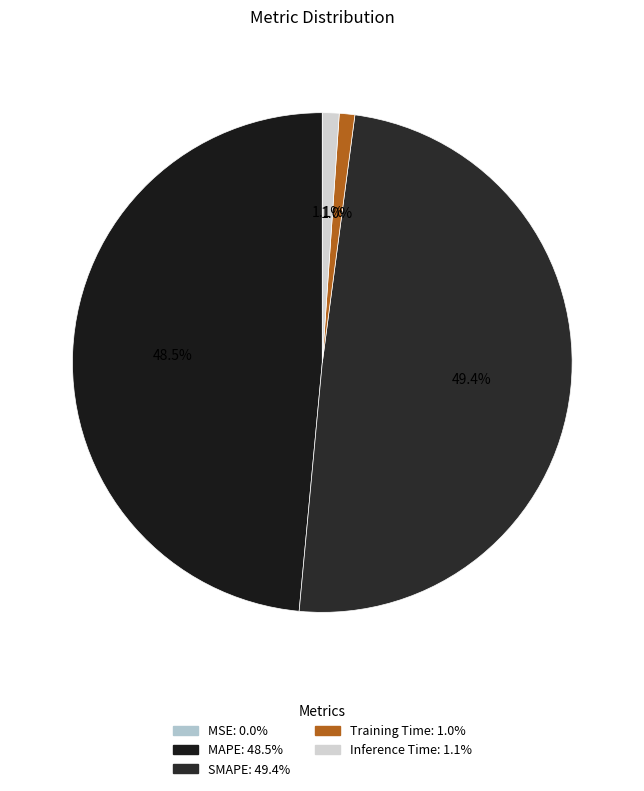

Rank the categories by value from highest to lowest.

SMAPE, MAPE, Inference Time, Training Time, MSE